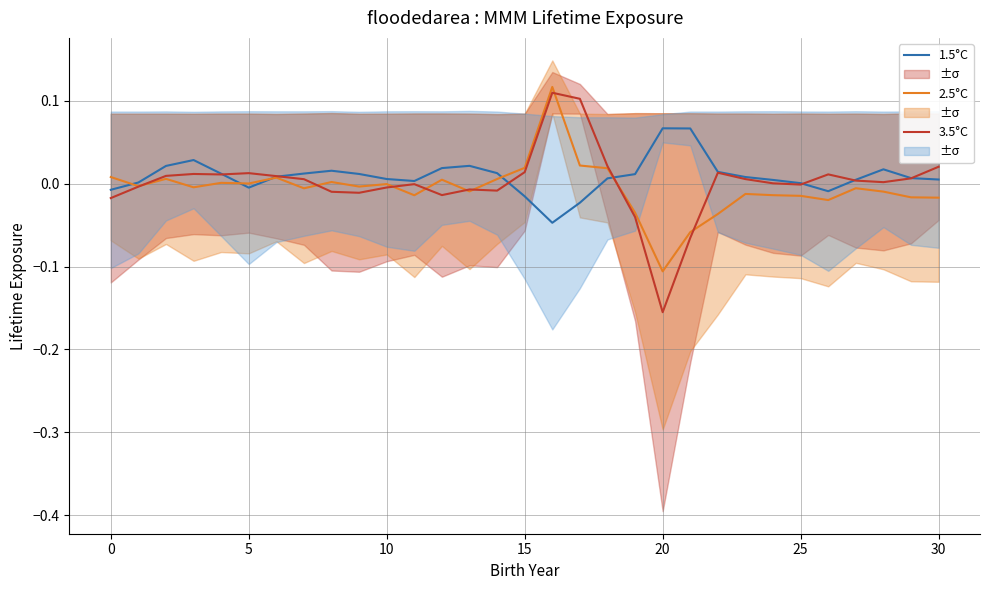

Count the number of data series in this chart.

3